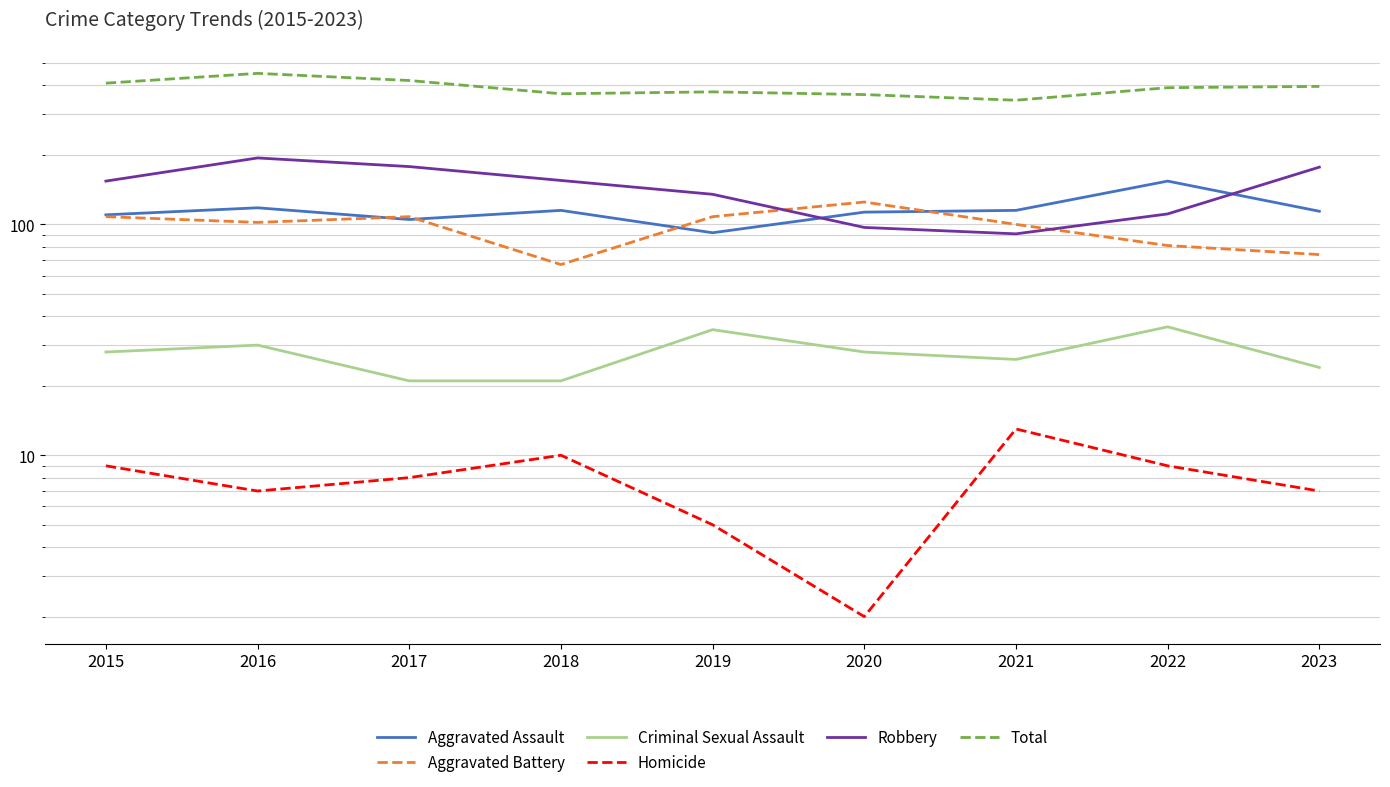

What is the highest value of the Homicide series?

13